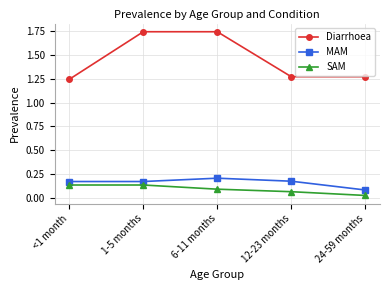

What position from the right is 12-23 months?

2